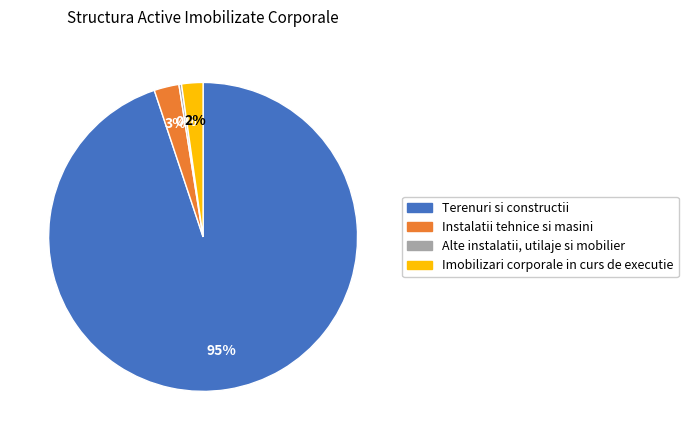

What percentage is the Terenuri si constructii slice, to the nearest percent?

95%